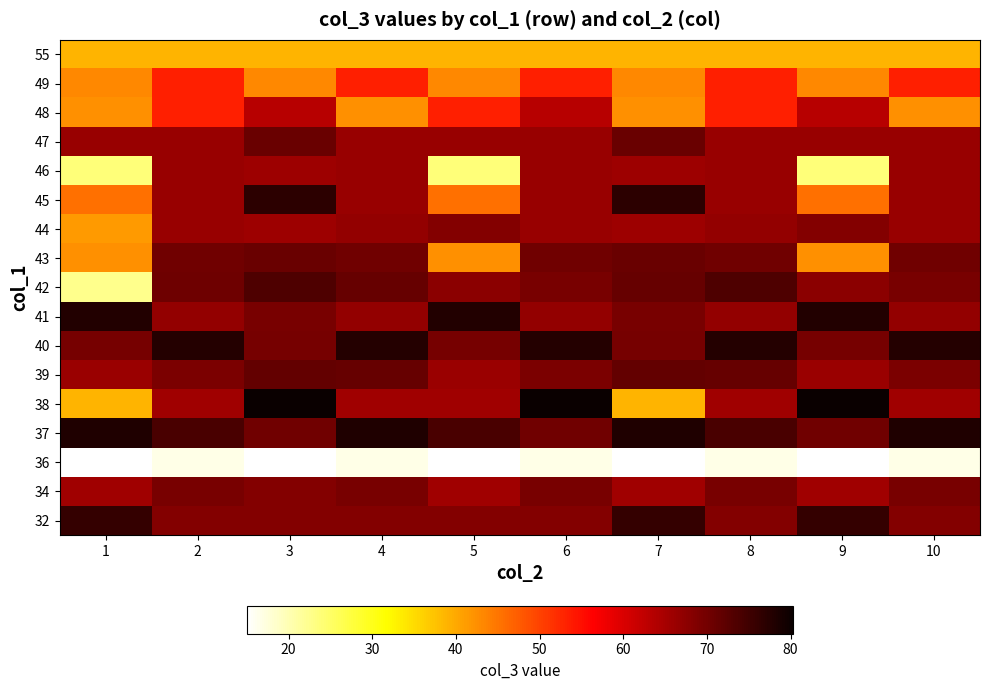

Reading right to left, extract all data points from this chart.

32: 10=68.5	9=76.2	8=68.5	7=76.2	6=68.5	5=68.5	4=68.5	3=68.5	2=68.5	1=76.2
34: 10=69.4	9=65.6	8=69.4	7=65.6	6=69.4	5=65.6	4=69.4	3=68.5	2=69.4	1=65.6
36: 10=16.6	9=15.0	8=16.6	7=15.0	6=16.6	5=15.0	4=16.6	3=15.0	2=16.6	1=15.0
37: 10=78.2	9=70.3	8=74.1	7=78.2	6=70.3	5=74.1	4=78.2	3=70.3	2=74.1	1=78.2
38: 10=65.6	9=80.3	8=65.6	7=38.8	6=80.3	5=65.6	4=65.6	3=80.3	2=65.6	1=38.8
39: 10=69.3	9=66.1	8=71.2	7=71.4	6=69.3	5=66.1	4=71.2	3=71.4	2=69.3	1=66.1
40: 10=77.5	9=69.8	8=77.5	7=69.8	6=77.5	5=69.8	4=77.5	3=69.8	2=77.5	1=69.8
41: 10=66.9	9=77.9	8=66.9	7=69.5	6=66.9	5=77.9	4=66.9	3=69.5	2=66.9	1=77.9
42: 10=69.5	9=67.8	8=73.6	7=71.2	6=69.5	5=67.8	4=71.2	3=73.6	2=70.4	1=22.6
43: 10=70.3	9=42.5	8=70.3	7=70.9	6=70.3	5=42.5	4=70.3	3=70.9	2=70.3	1=42.5
44: 10=66.3	9=68.4	8=66.9	7=66.0	6=66.3	5=68.4	4=66.9	3=66.0	2=66.3	1=41.3
45: 10=66.3	9=45.5	8=66.3	7=76.8	6=66.3	5=45.5	4=66.3	3=76.8	2=66.3	1=45.5
46: 10=66.3	9=23.8	8=66.3	7=66.0	6=66.3	5=23.8	4=66.3	3=66.0	2=66.3	1=23.8
47: 10=66.3	9=66.3	8=66.3	7=70.9	6=66.3	5=66.3	4=66.3	3=70.9	2=66.3	1=66.3
48: 10=42.5	9=63.3	8=53.5	7=42.5	6=63.3	5=53.5	4=42.5	3=63.3	2=53.5	1=42.5
49: 10=53.5	9=43.2	8=53.5	7=43.2	6=53.5	5=43.2	4=53.5	3=43.2	2=53.5	1=43.2
55: 10=38.8	9=38.8	8=38.8	7=38.8	6=38.8	5=38.8	4=38.8	3=38.8	2=38.8	1=38.8